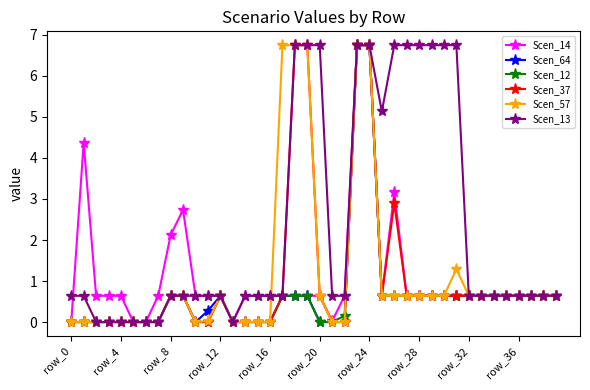

What is the value of the Scen_12 point at the 32nd from the left?

0.6